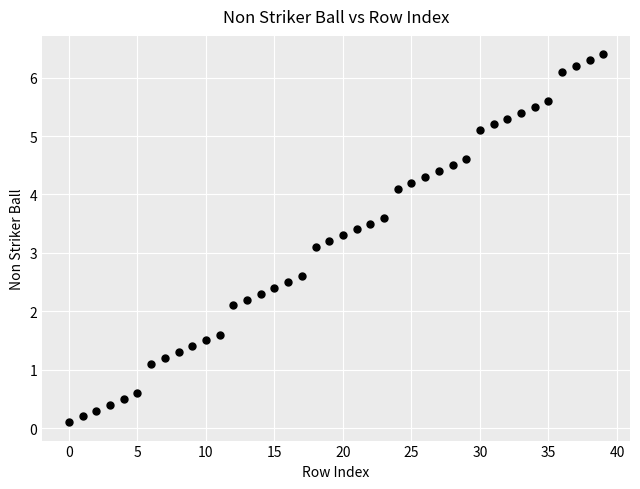

What Y value in the scatter plot is closest to 3?

3.1